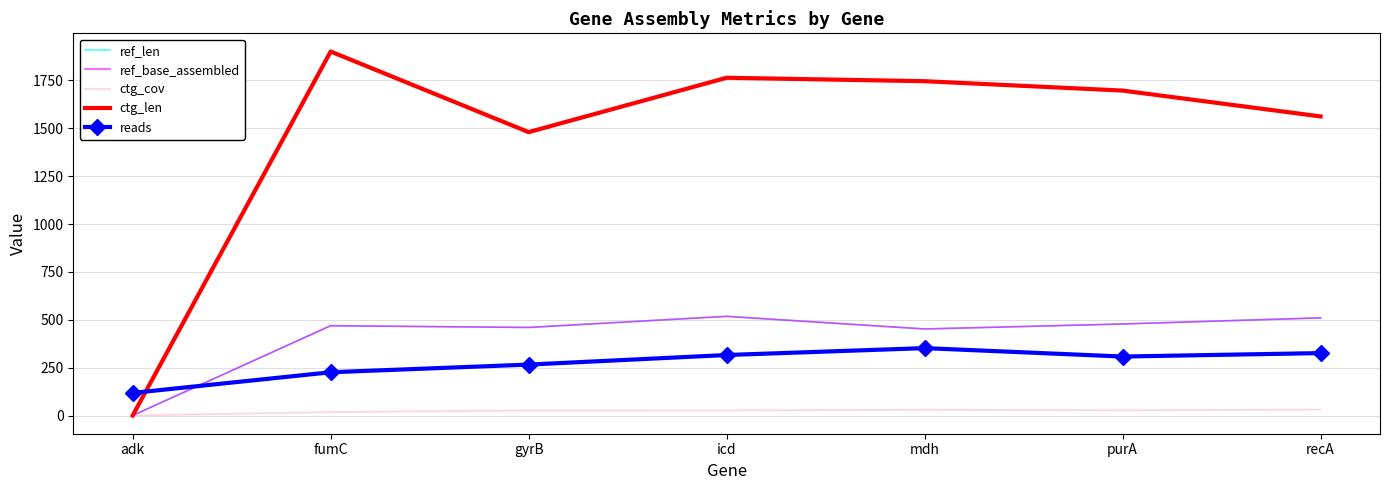

Reading left to right, list all the values displayed in this chart.

ref_len: 0.0	469.0	460.0	518.0	452.0	478.0	510.0
ref_base_assembled: 0.0	469.0	460.0	518.0	452.0	478.0	510.0
ctg_cov: 0.0	17.8	26.6	26.7	30.2	27.4	30.9
ctg_len: 0.0	1901.0	1480.0	1764.0	1746.0	1697.0	1562.0
reads: 118.0	226.0	266.0	316.0	352.0	308.0	326.0